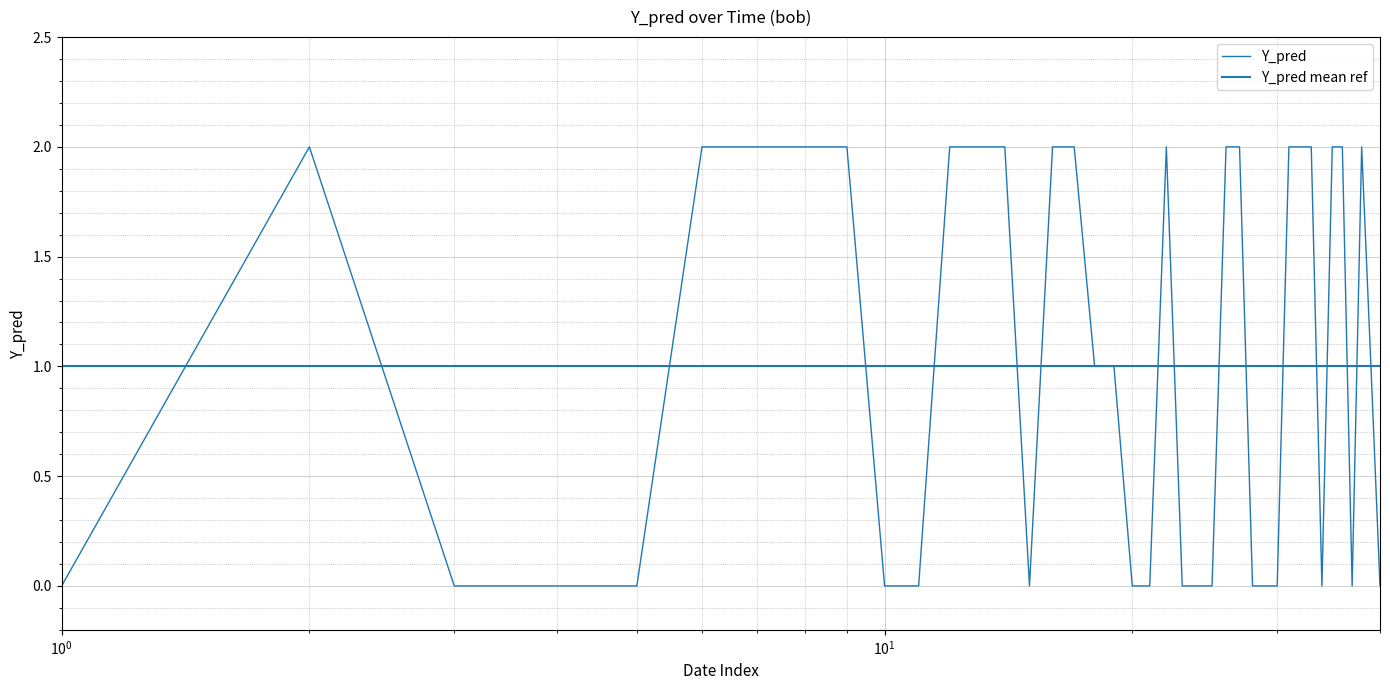

What is the average value?

1